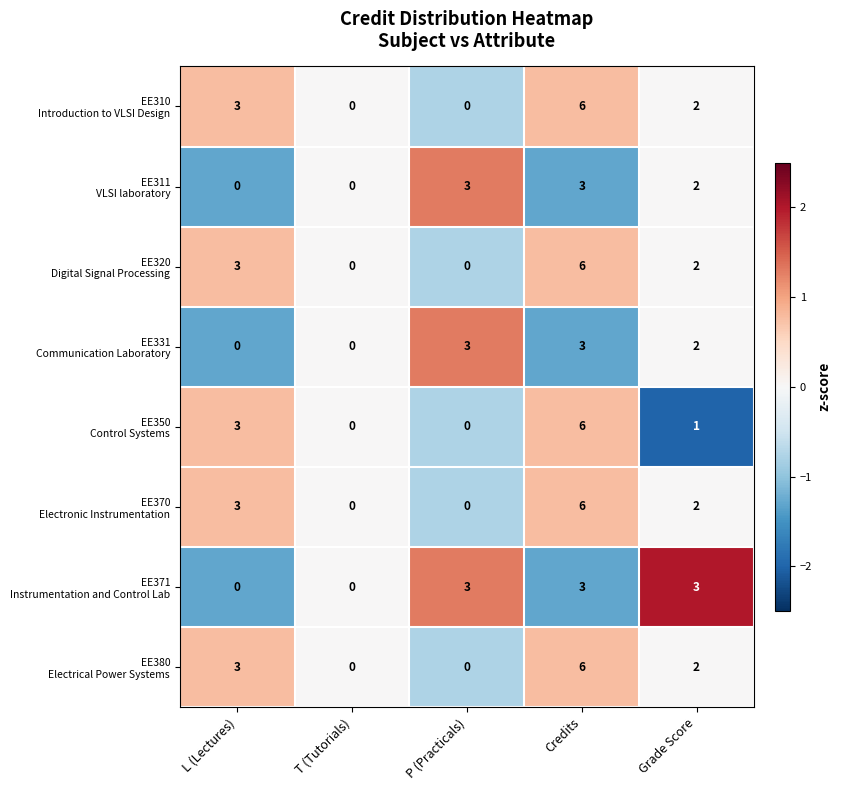

At which category is the sum across all series the highest?

Credits